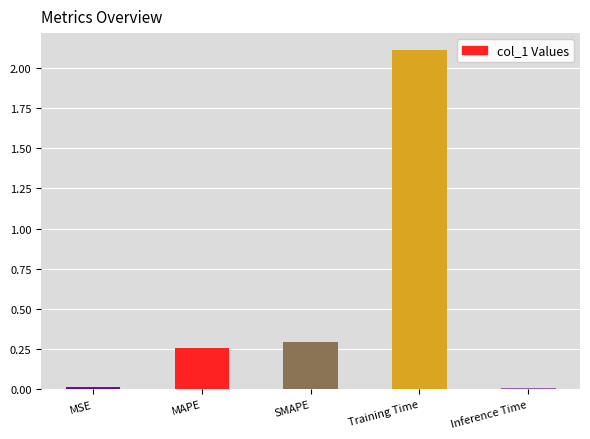

Between Inference Time and MAPE, which is larger?

MAPE